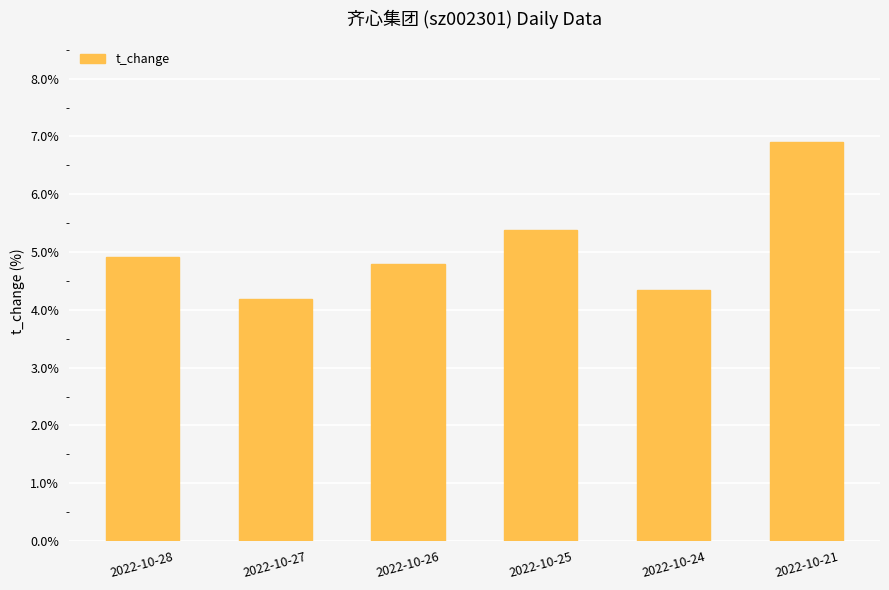

Reading left to right, what are all the values shown in this chart?

4.9	4.2	4.8	5.4	4.3	6.9